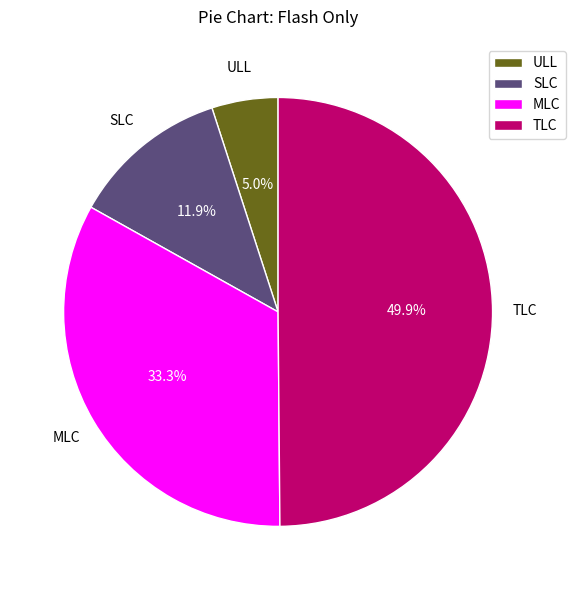

To the nearest percent, what percentage of the pie is MLC?

33%